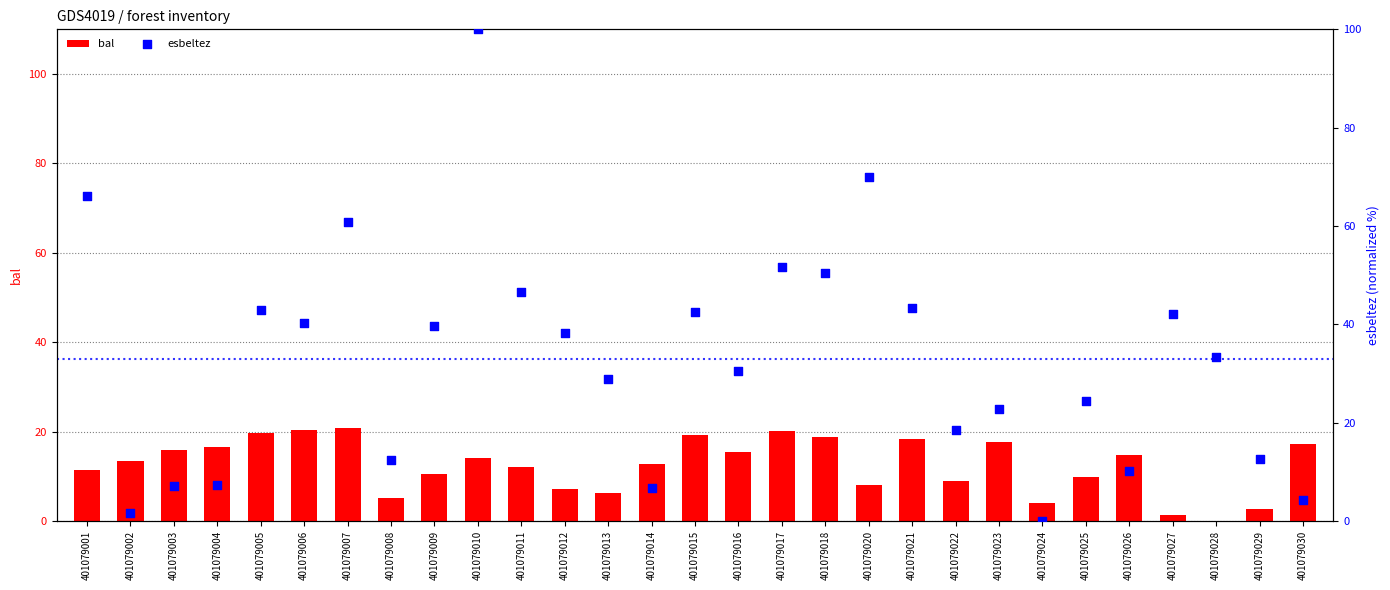

Which series has the largest total across all categories?

esbeltez